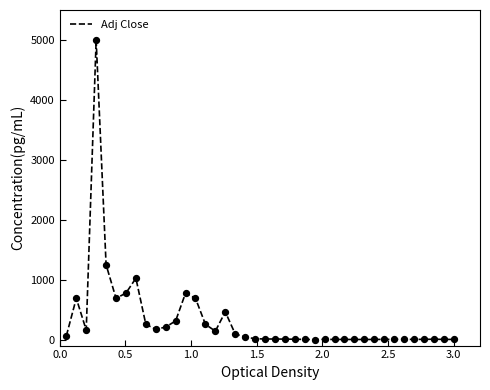

What is the greatest value displayed?

5000.0